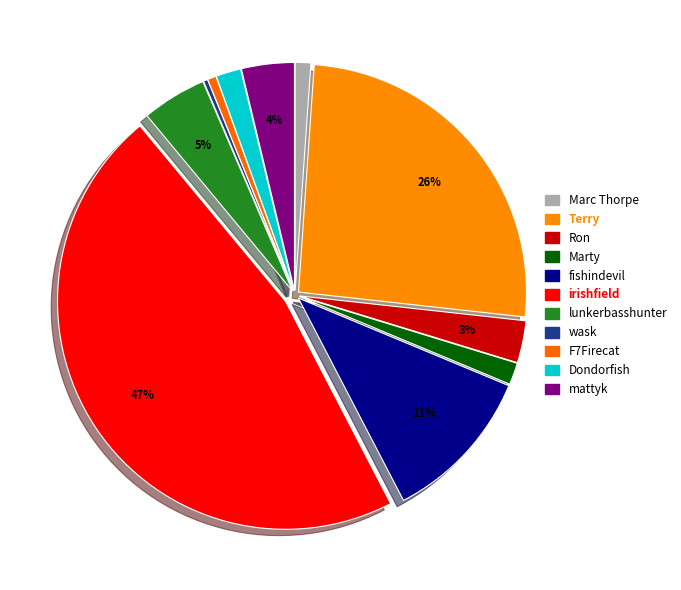

Which category has the smallest portion of the pie?

wask (174)